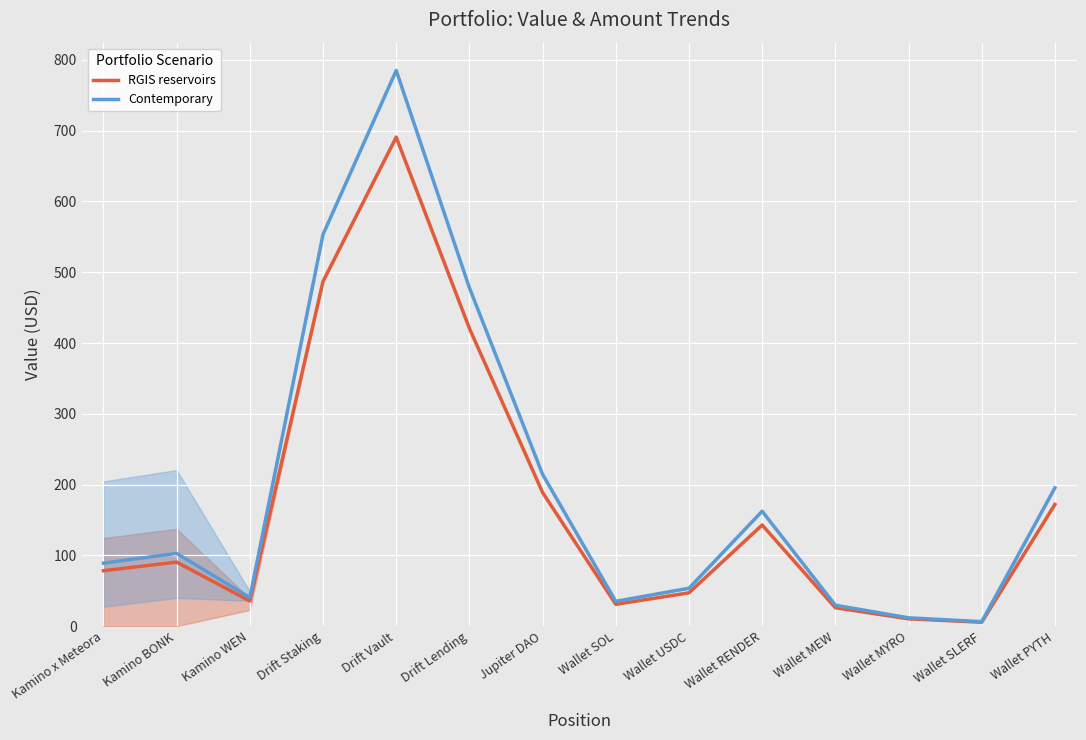

Reading left to right, transcribe all the data shown in this chart.

RGIS reservoirs: 78.3	90.5	35.5	487.0	690.8	420.7	188.8	30.9	47.1	142.9	26.0	10.4	5.6	171.9
Contemporary: 89.0	102.8	40.4	553.4	785.0	478.1	214.6	35.1	53.6	162.4	29.6	11.8	6.3	195.4